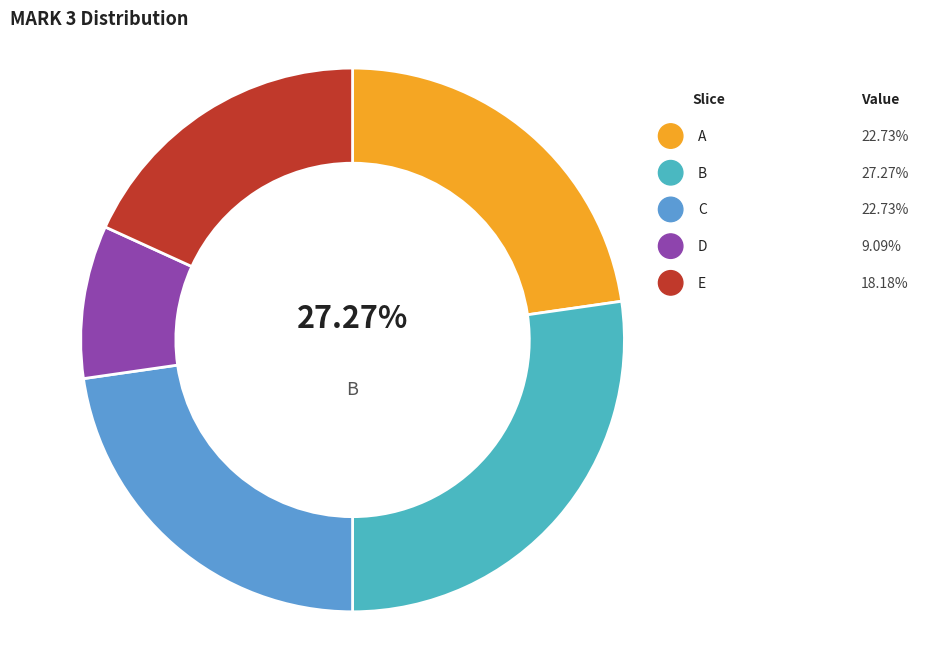

Does any single category account for the majority?

No